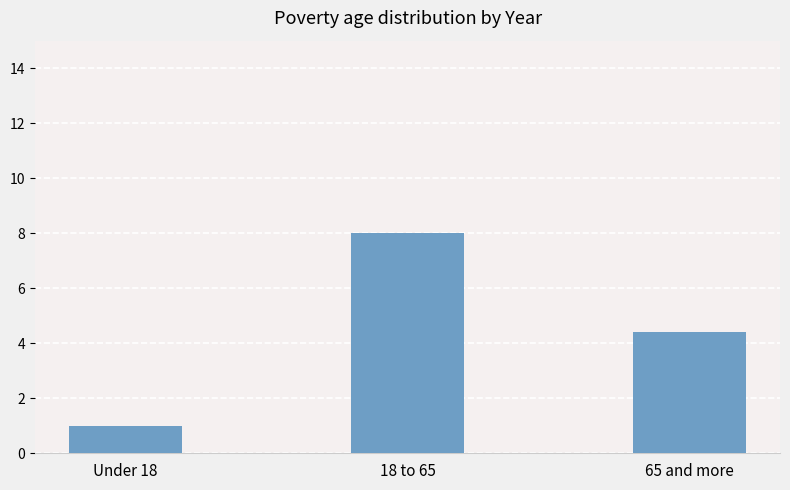

Reading left to right, what are all the values shown in this chart?

Under 18=1.0	18 to 65=8.0	65 and more=4.4